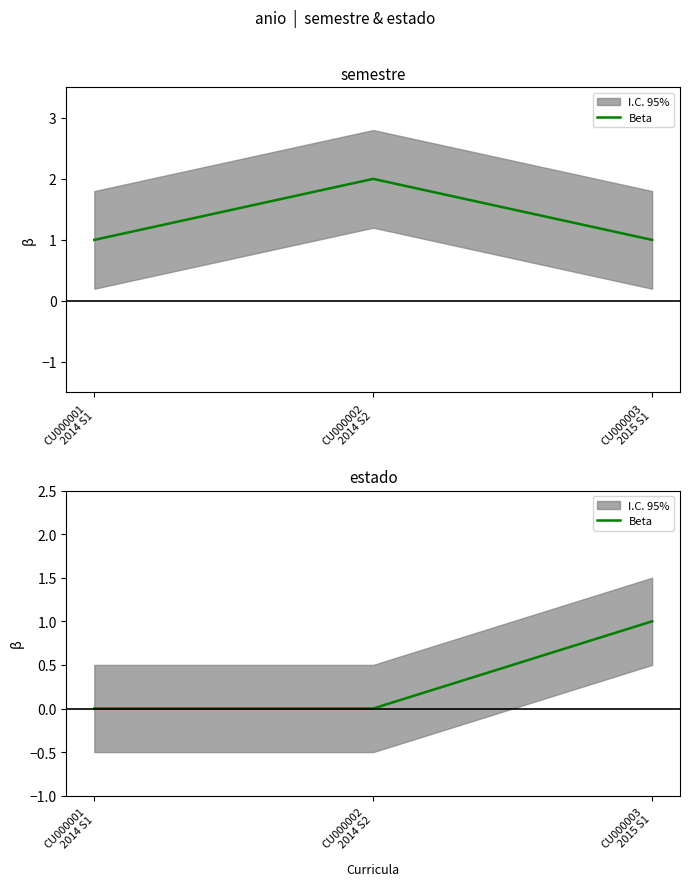

Which has a higher value, CU000002
2014 S2 or CU000001
2014 S1?

CU000002
2014 S2